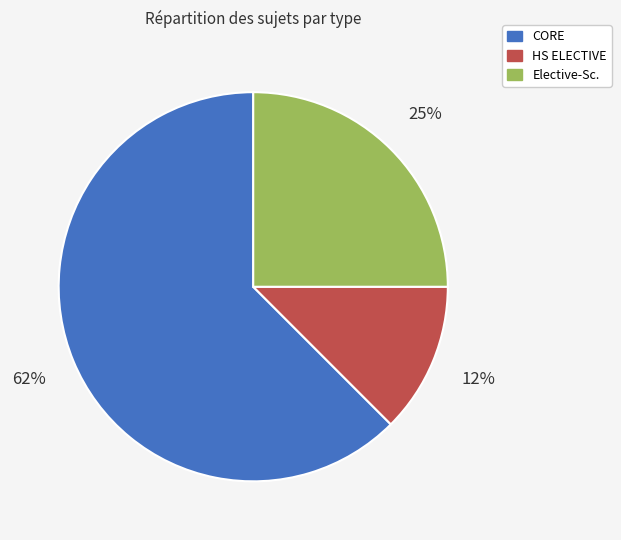

Rank the categories by value from lowest to highest.

HS ELECTIVE, Elective-Sc., CORE